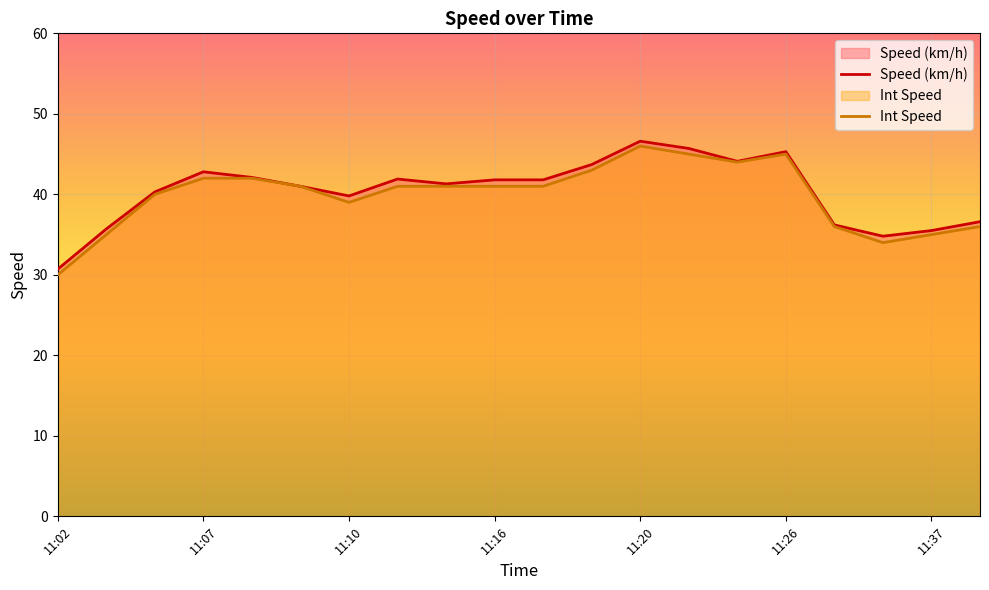

True or false: Speed (km/h) has a value of 63.9 at 11:07.

False